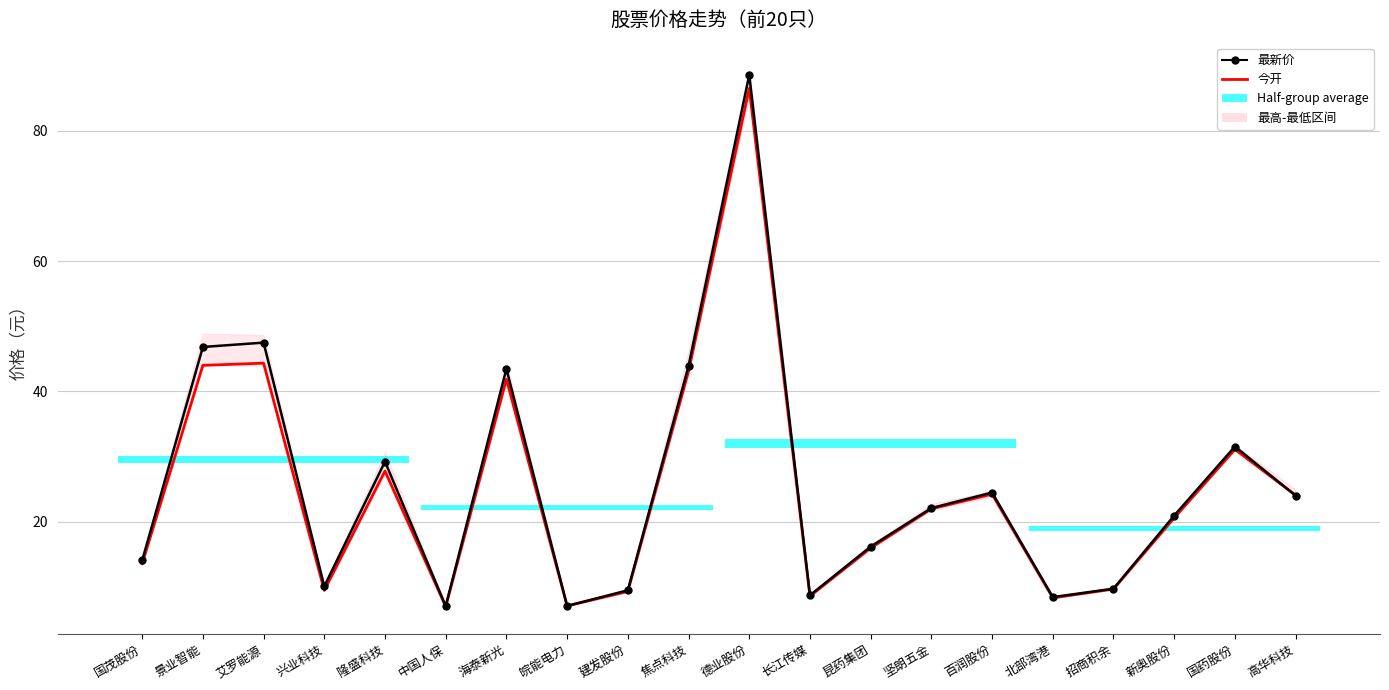

The value of 今开 at 艾罗能源 is 44.4. True or false?

True